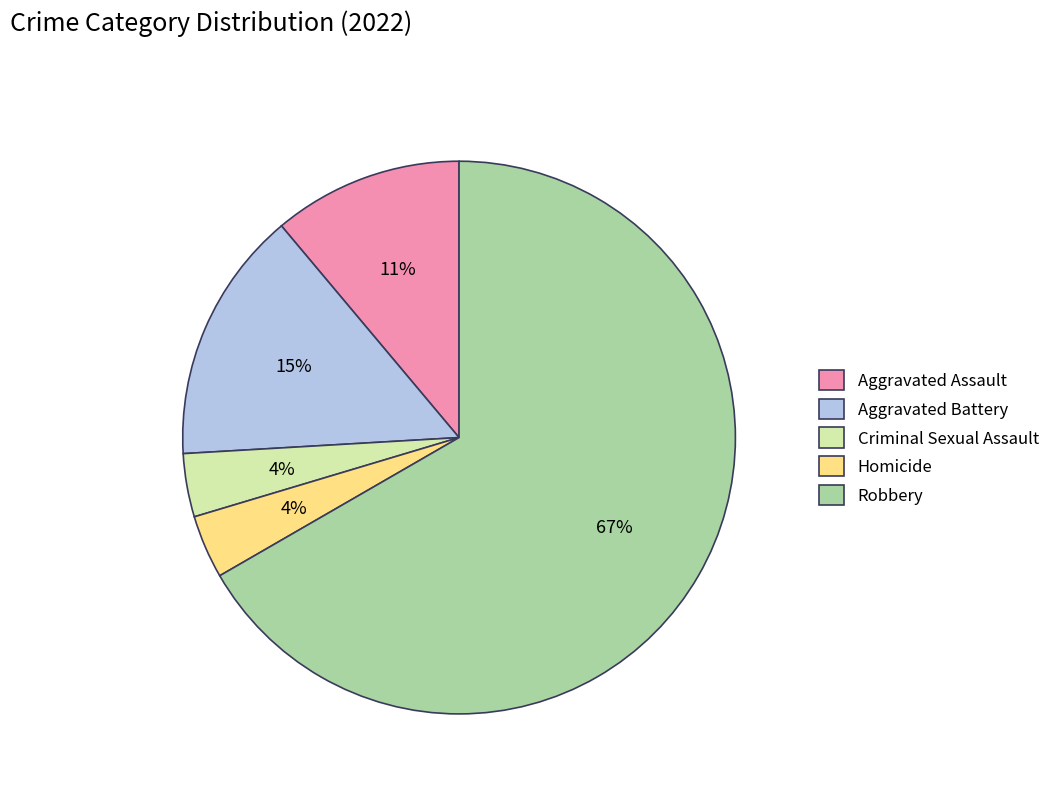

Is the sum of Aggravated Assault and Aggravated Battery greater than half?

No